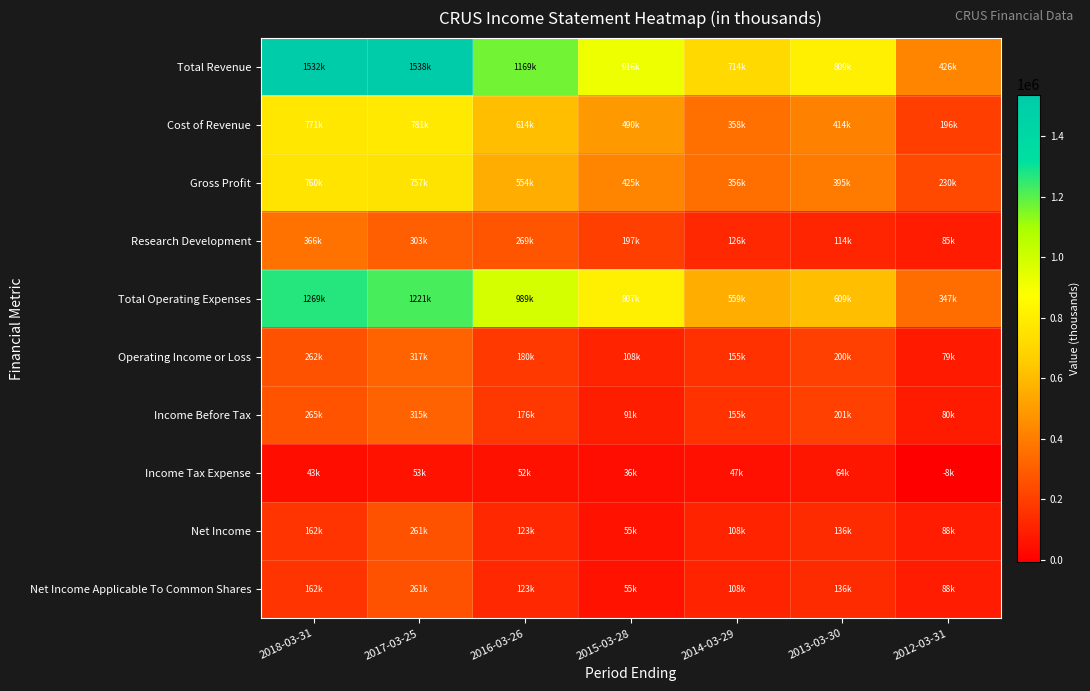

Which label corresponds to the smallest value in the chart?

2012-03-31